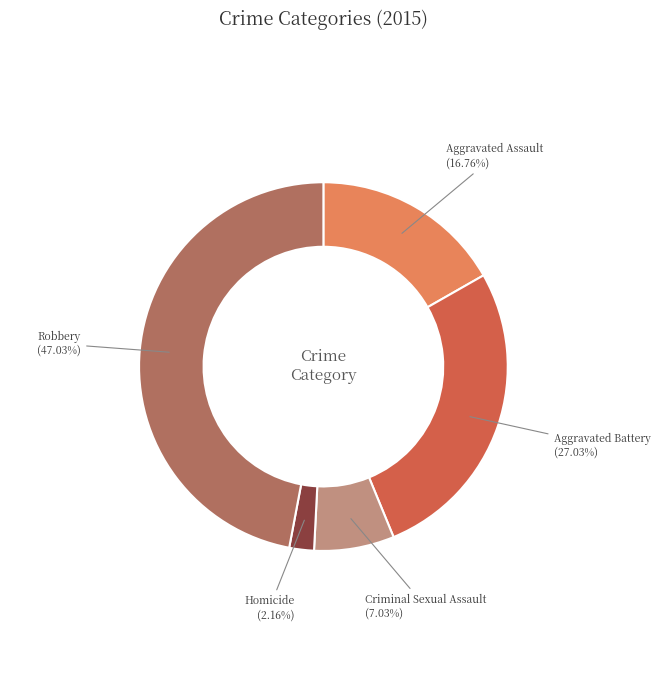

What percentage is the Criminal Sexual Assault slice, to the nearest percent?

7%